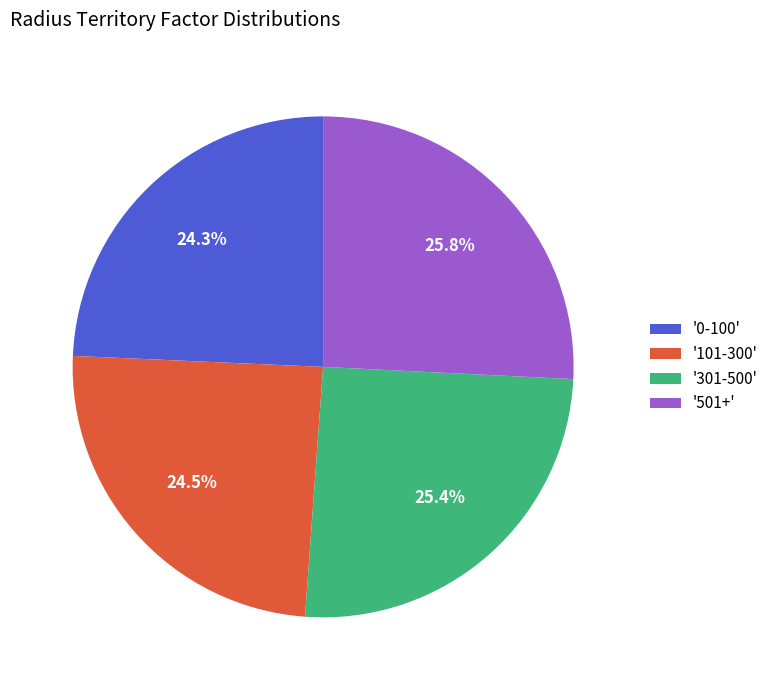

How many segments does this pie chart have?

4